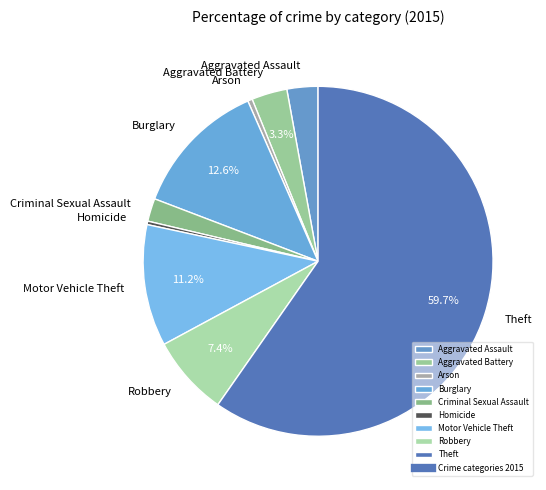

Count the number of slices in the pie.

9